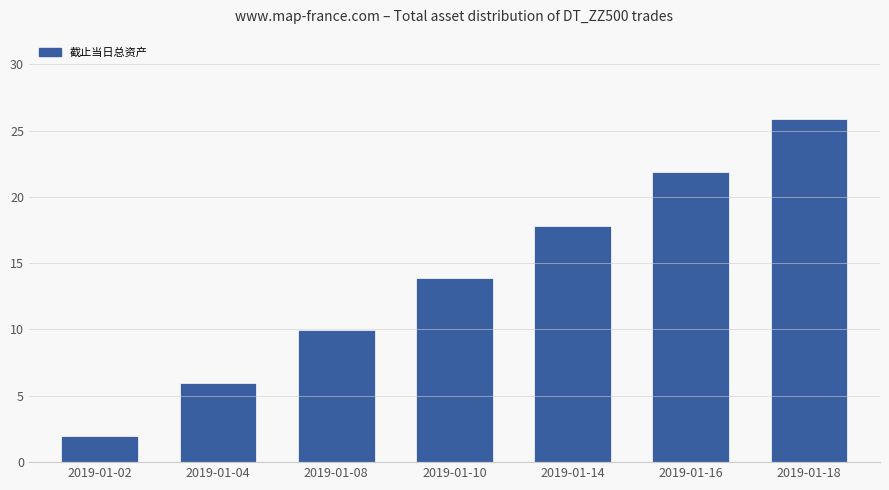

What is the smallest value displayed?

2.0